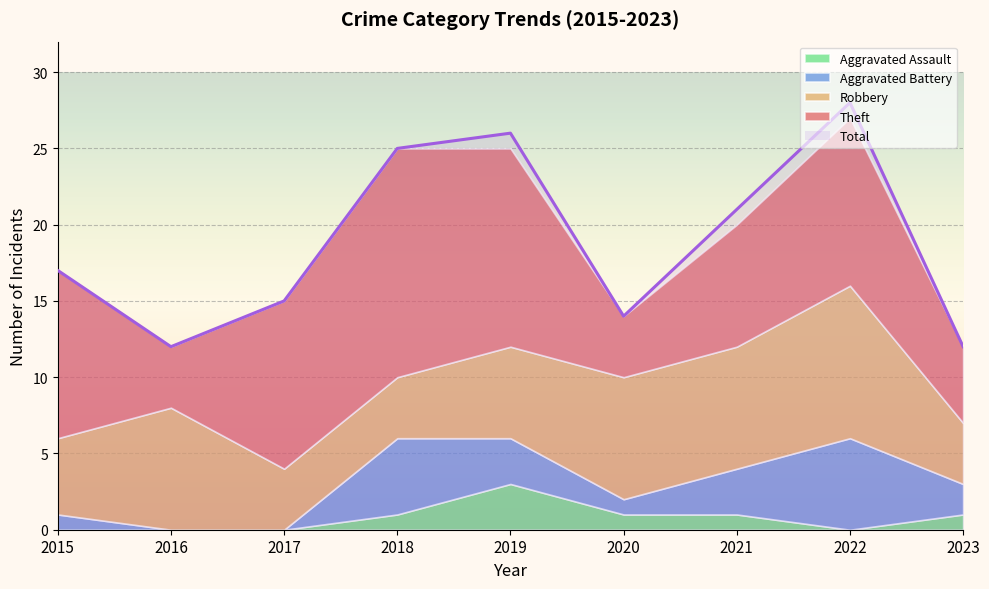

Which category has the lowest value in the Aggravated Assault series?

2015